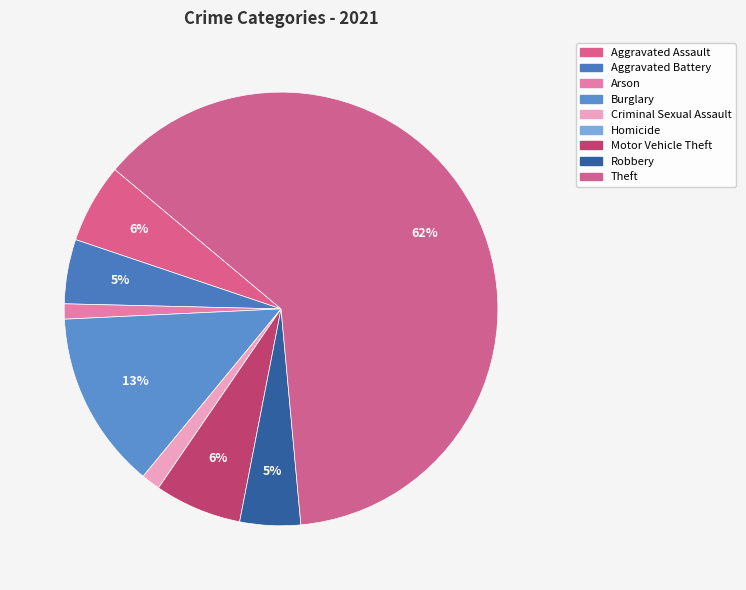

Does Robbery account for over 50% of the chart?

No